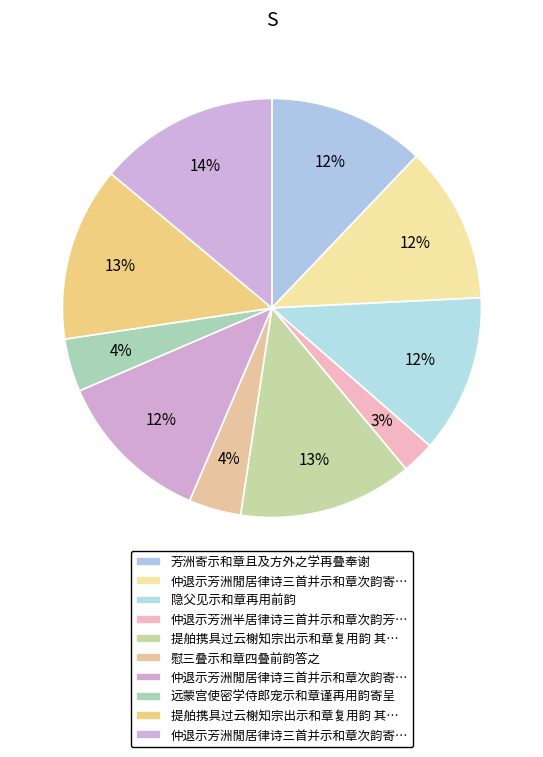

Which slice is the smallest?

仲退示芳洲半居律诗三首并示和章次韵芳洲